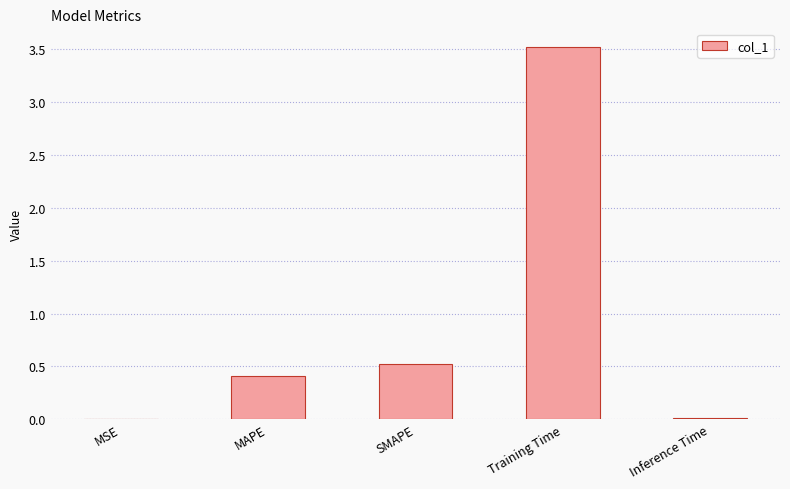

What is the sum of all values?

4.5